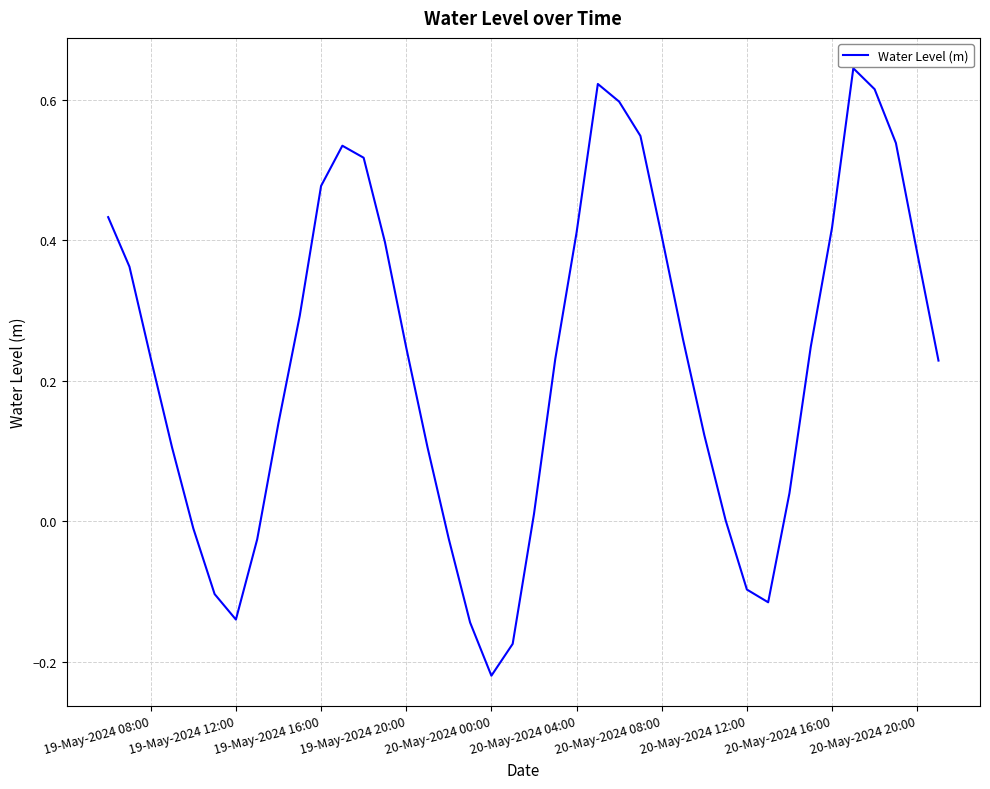

At which category does the data reach its first local valley?

19-May-2024 12:00